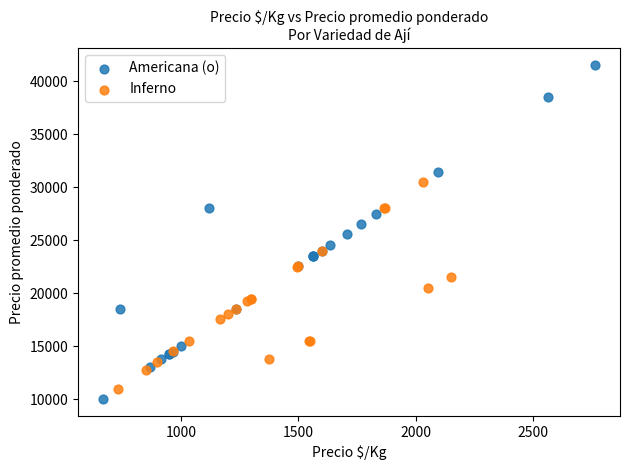

Which series reaches the minimum Y coordinate?

Americana (o)